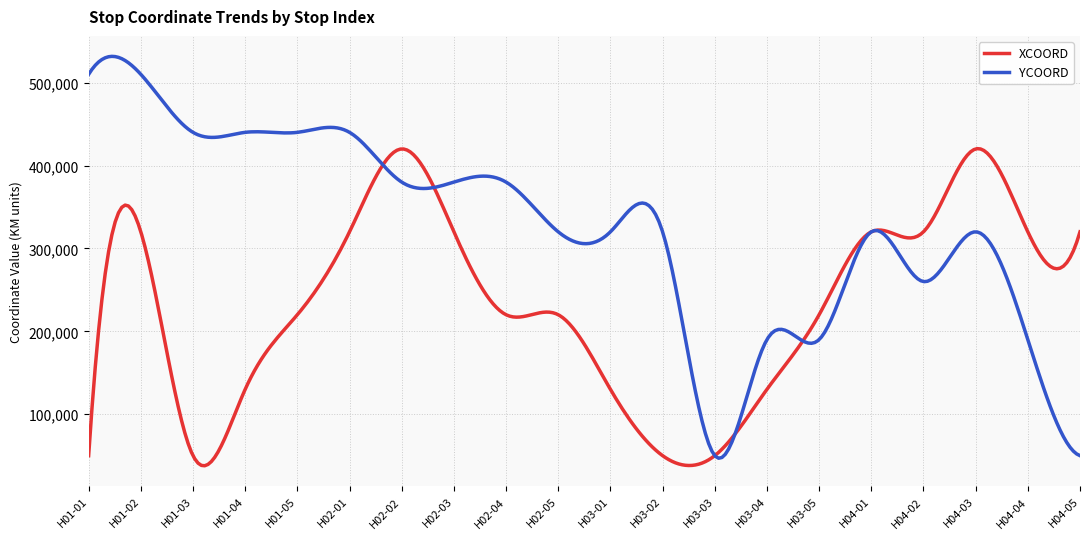

What is the lowest value of the XCOORD series?

37817.5